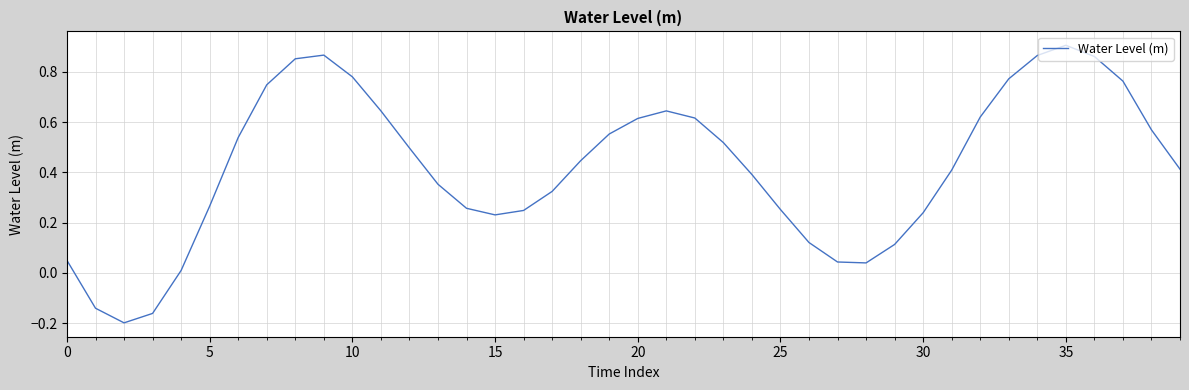

What is the difference between the maximum and minimum values?

1.1